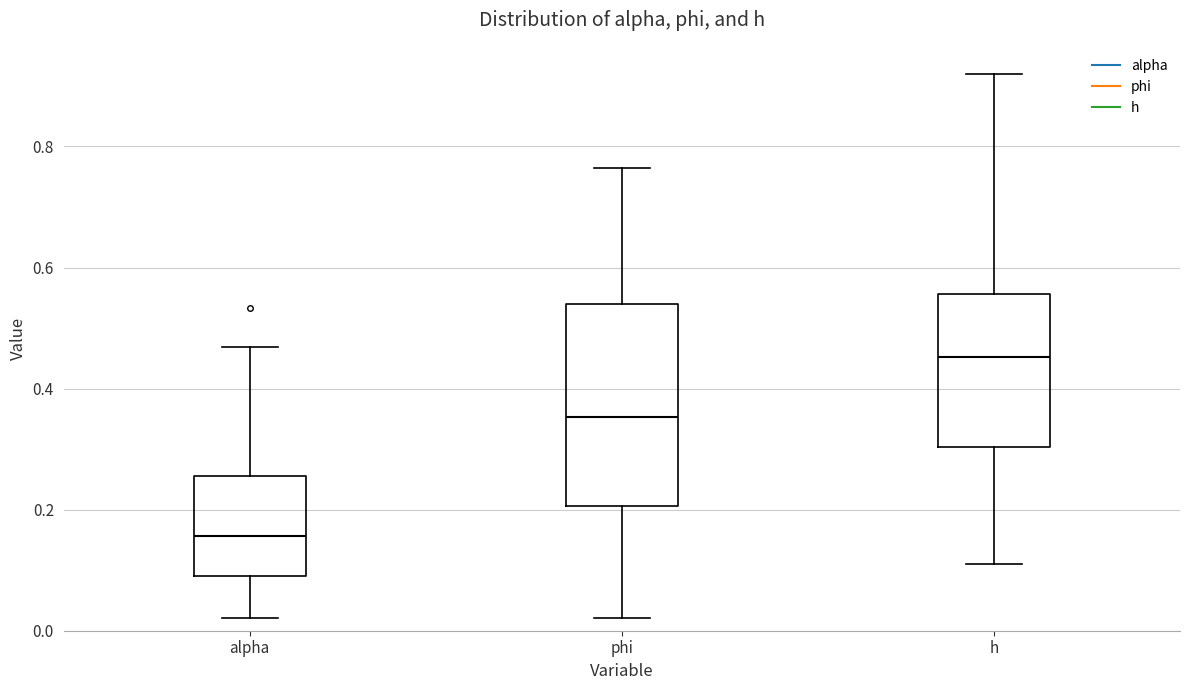

Reading left to right, read every box against the y-axis: the position of its median line, the range the box covers, and the ends of its whiskers. The values are not printed on the chart, so give them approximately, as read against the axis.

alpha: median 0.16, box 0.08 to 0.26, whiskers 0.02 to 0.46
phi: median 0.36, box 0.20 to 0.54, whiskers 0.02 to 0.76
h: median 0.46, box 0.30 to 0.56, whiskers 0.12 to 0.92